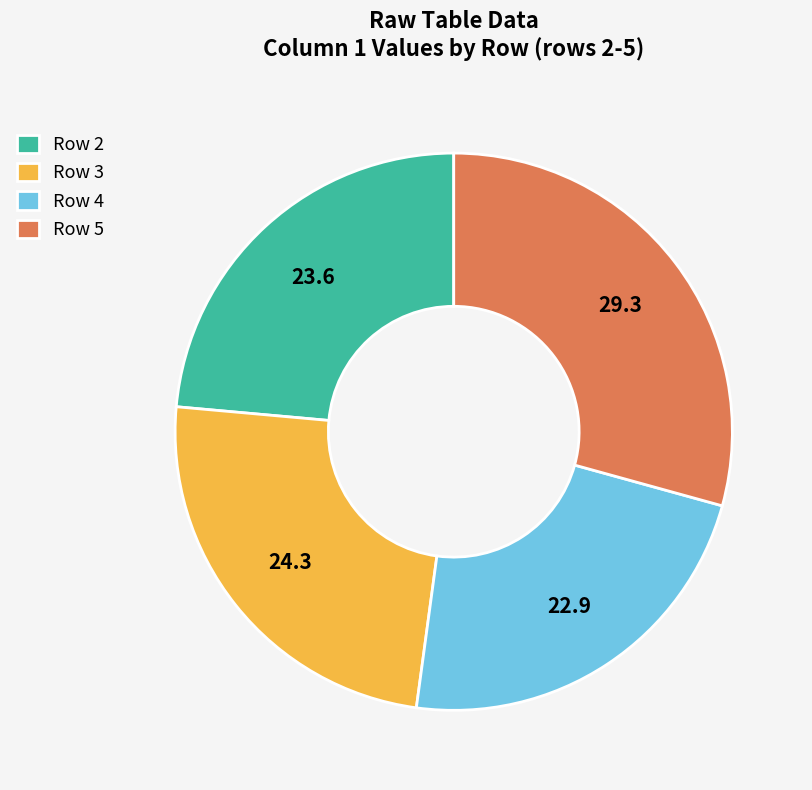

Rank the categories by value from highest to lowest.

Row 5, Row 3, Row 2, Row 4